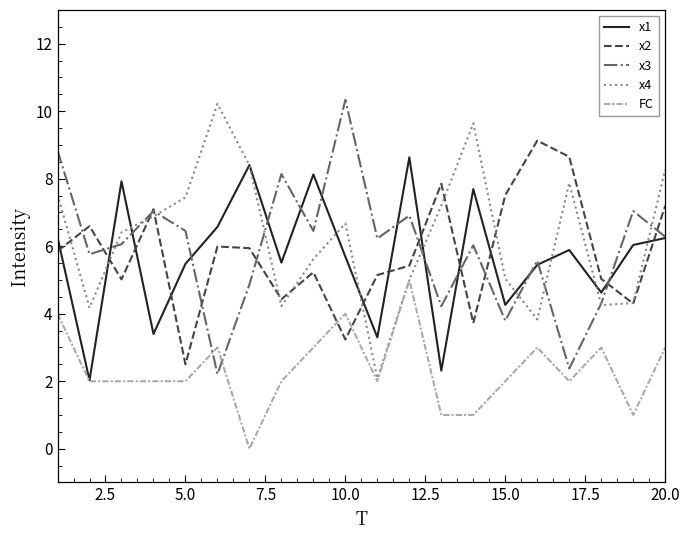

True or false: x3 and FC cross at least once.

True